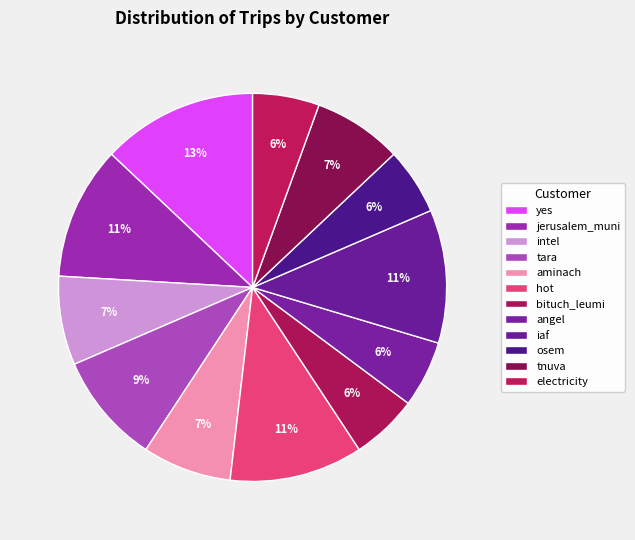

How many segments does this pie chart have?

12